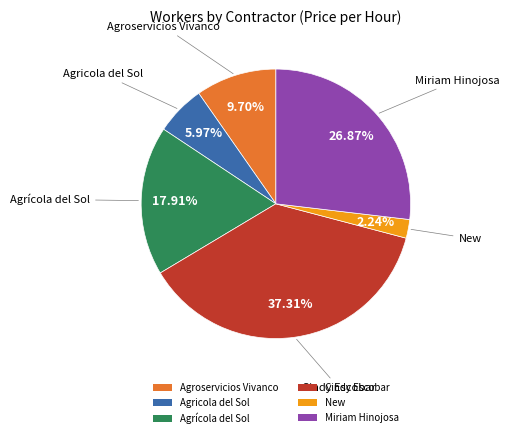

What is the ratio of the value at Agroservicios Vivanco to the value at Agrícola del Sol?

0.5